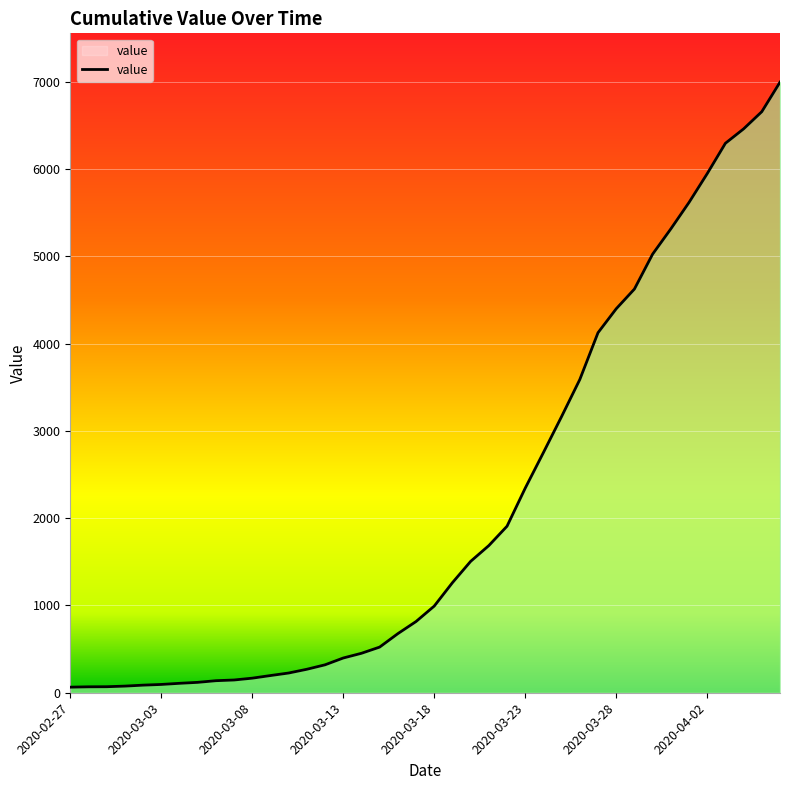

What is the greatest value displayed?

6995